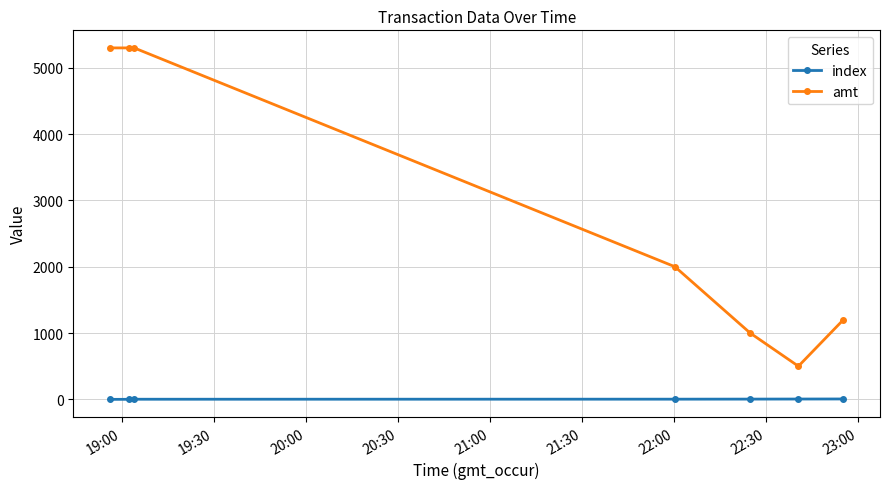

Rank the series by their maximum value, from lowest to highest.

index, amt